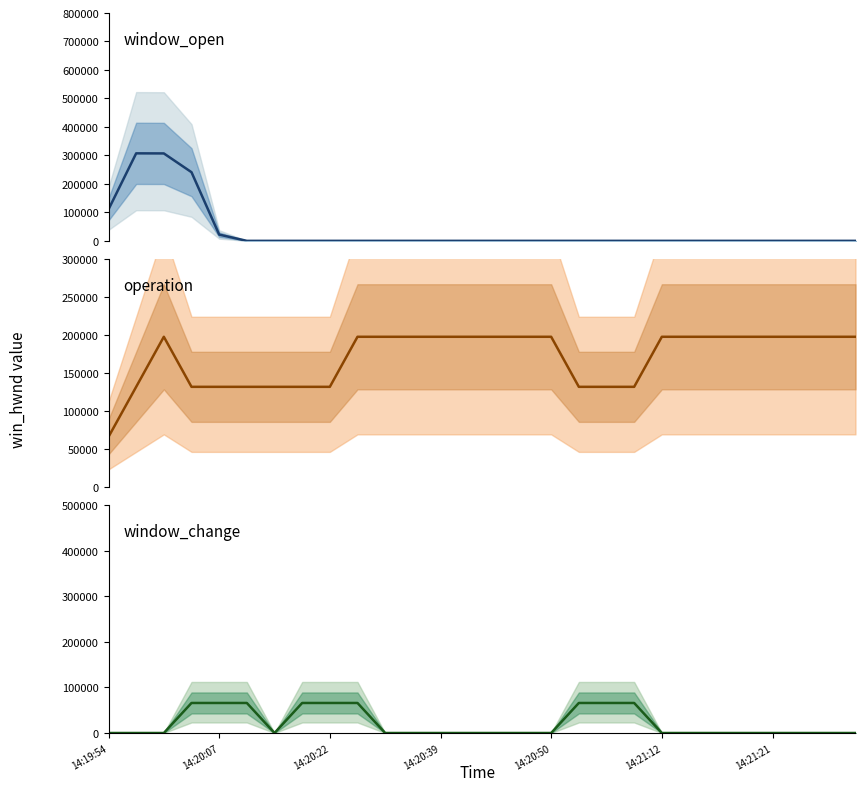

Does the chart have visible grid lines?

No